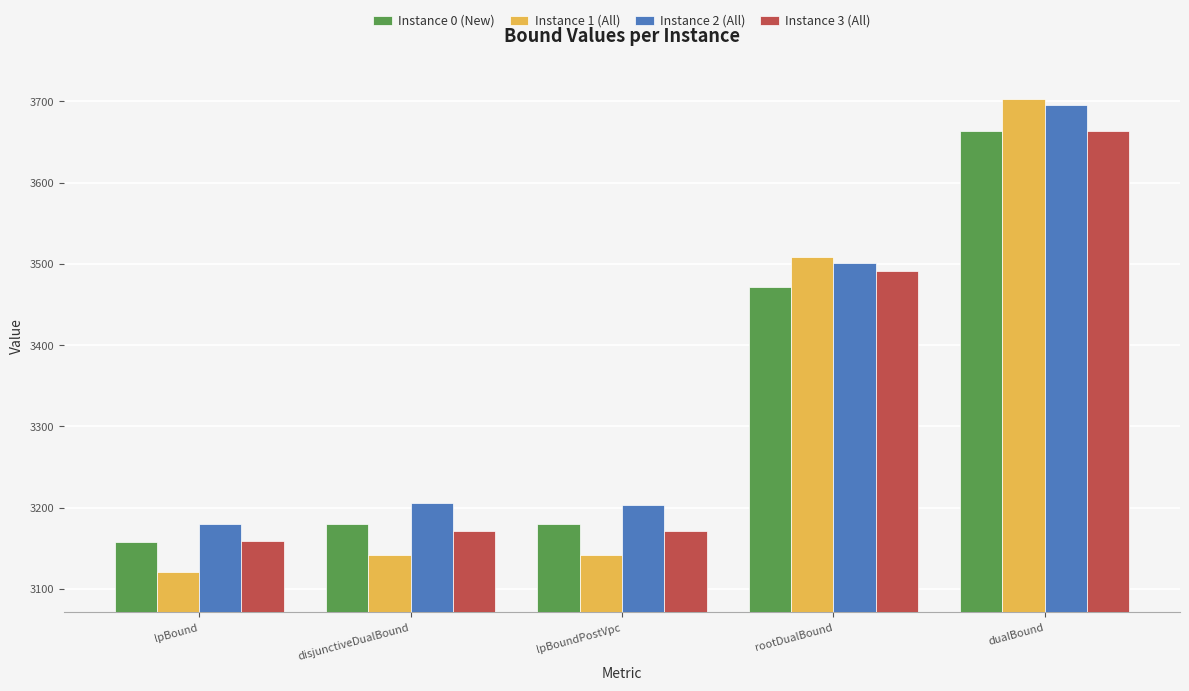

Where is Instance 0 (New) nearest to the value 3410?

rootDualBound